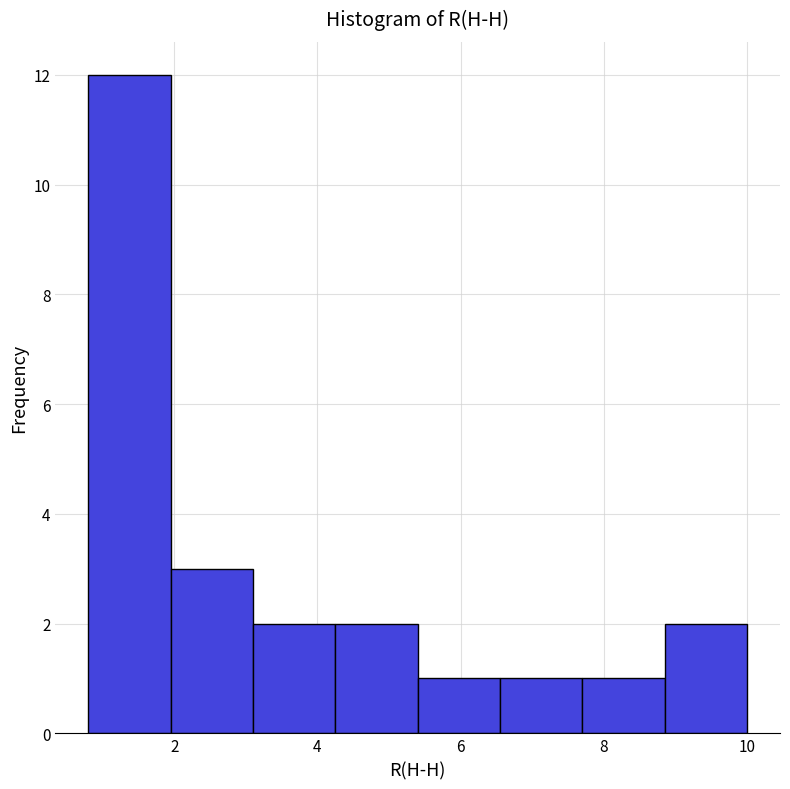

Which range on the x-axis has the tallest bar?

0.80 to 1.95